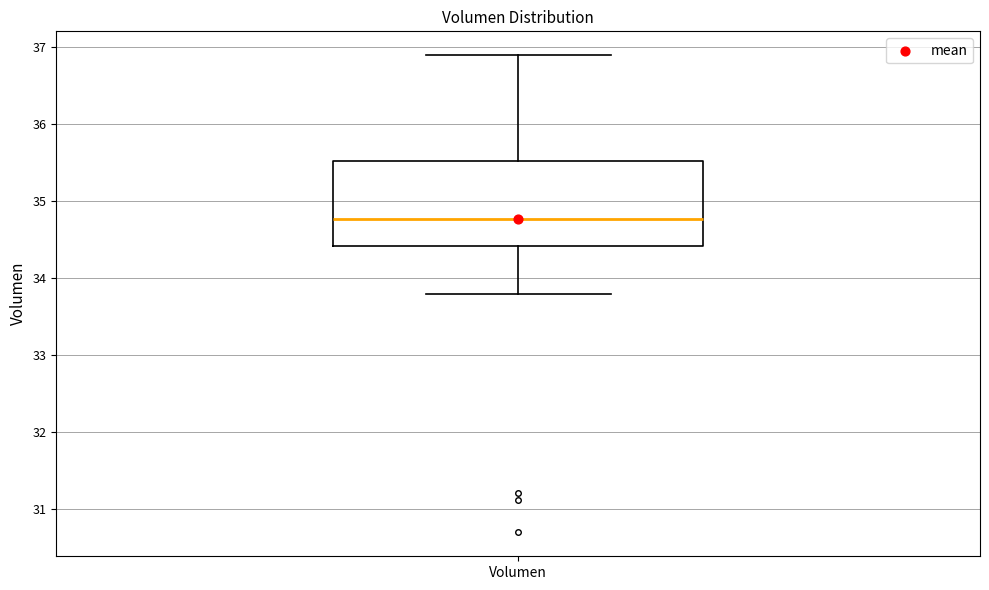

Transcribe this box plot: give where the median line is, the range the box spans, and where the two whiskers end, as read against the y-axis. The values are not printed on the chart, so give them approximately, as read against the axis.

median 34.8, box 34.4 to 35.5, whiskers 33.8 to 36.9